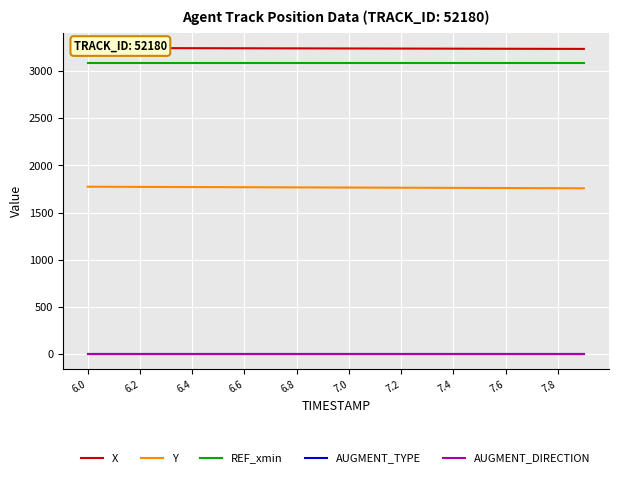

What is the difference between the maximum and minimum values in the X series?

9.6